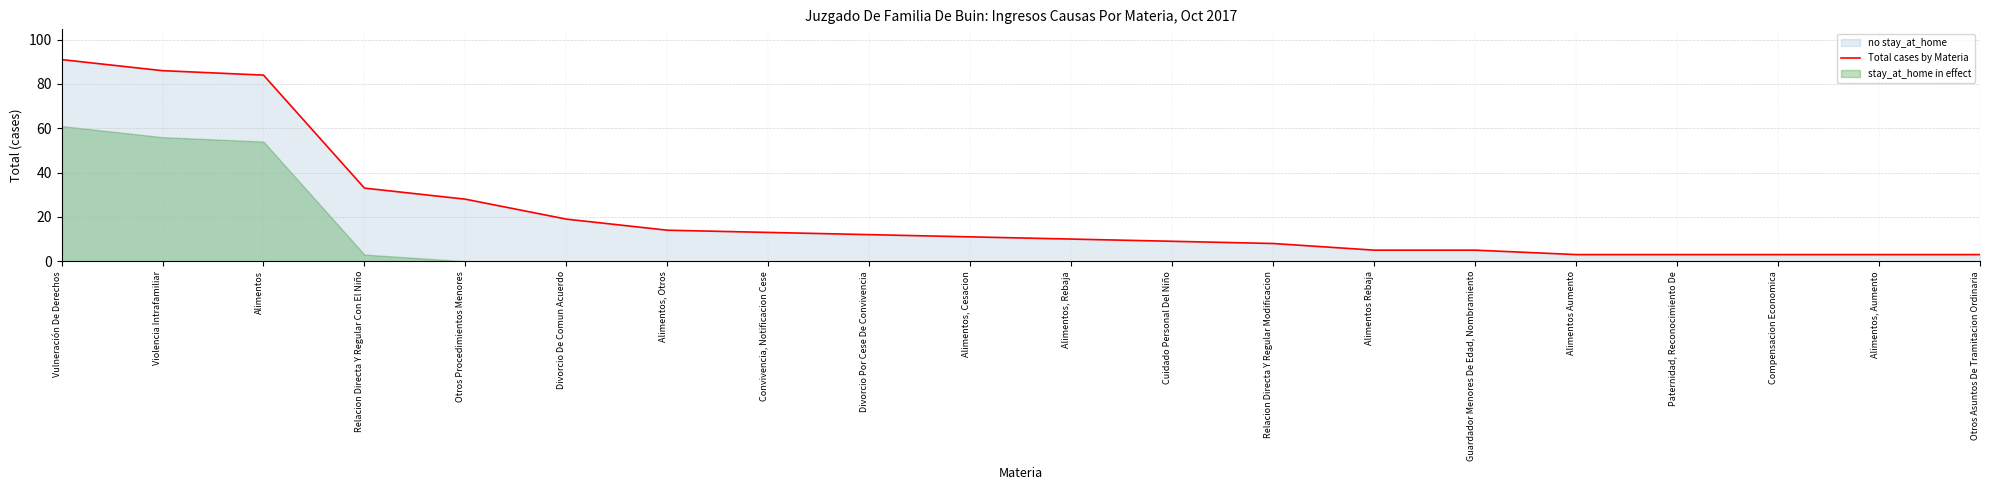

Does the chart display data point markers on the line(s)?

No